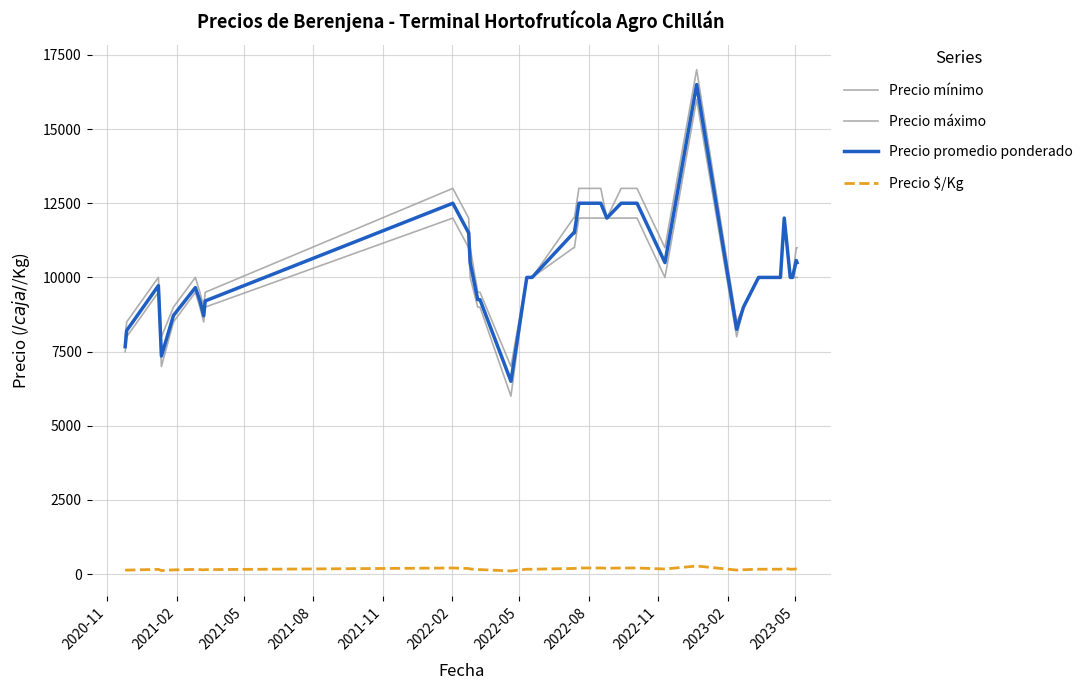

How many lines are shown in the chart?

4